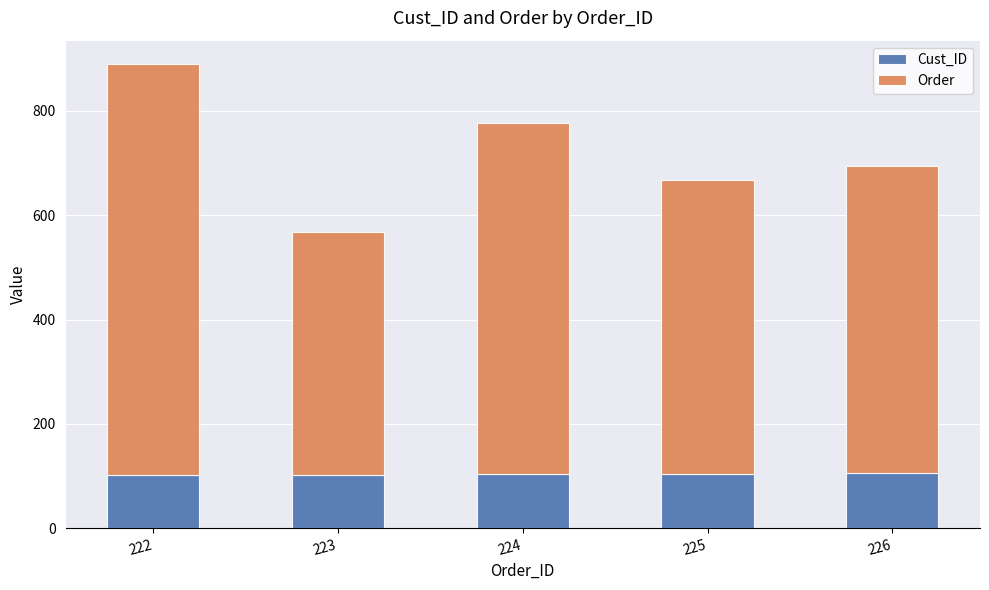

What is the value of the Cust_ID bar at the 2nd from the left?

102